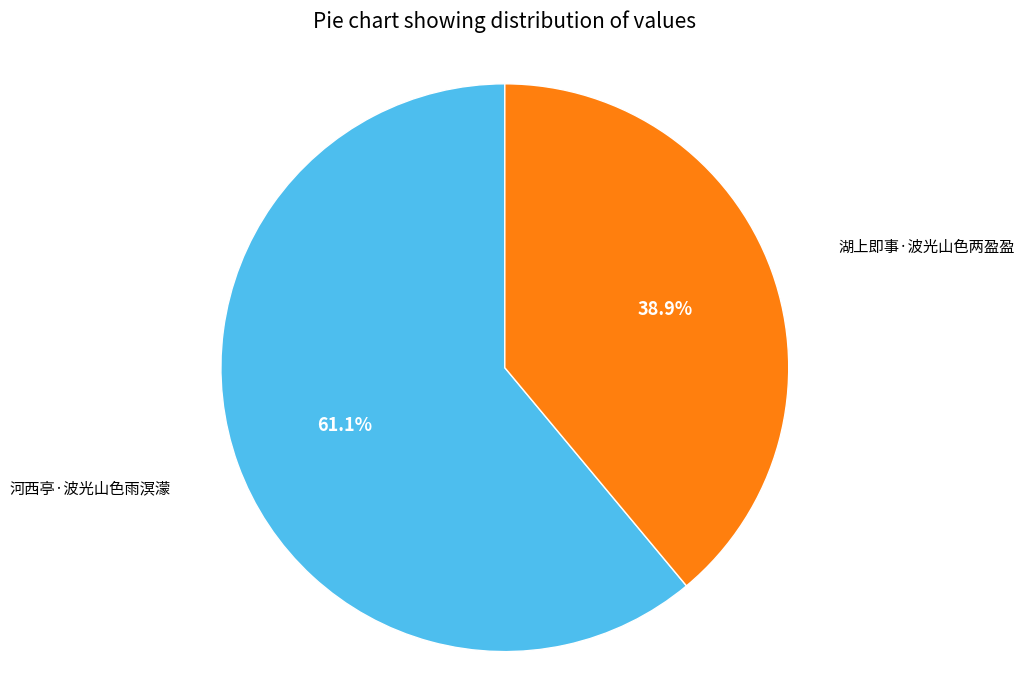

Does any single category account for the majority?

Yes